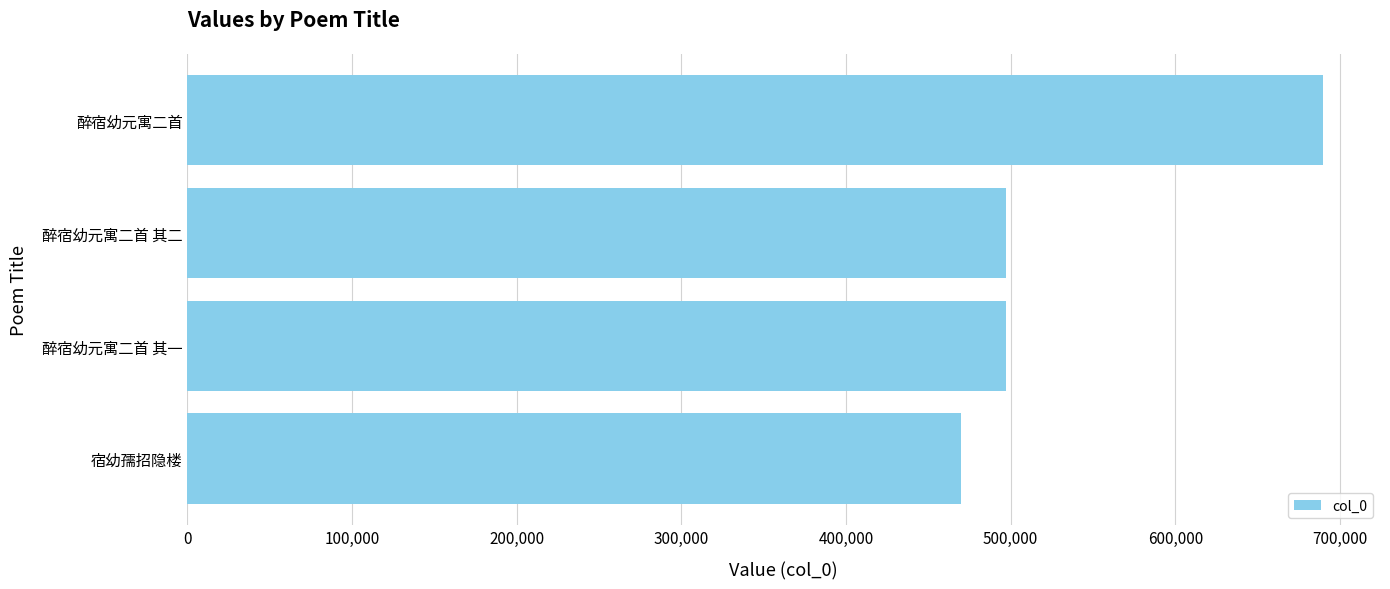

What is the sum of the values at 400,000 and 100,000?

1159483